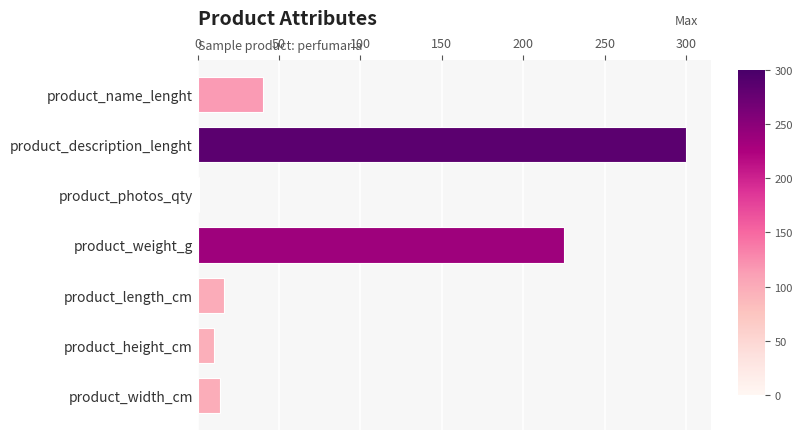

Which has a higher value, product_name_lenght or product_length_cm?

product_name_lenght